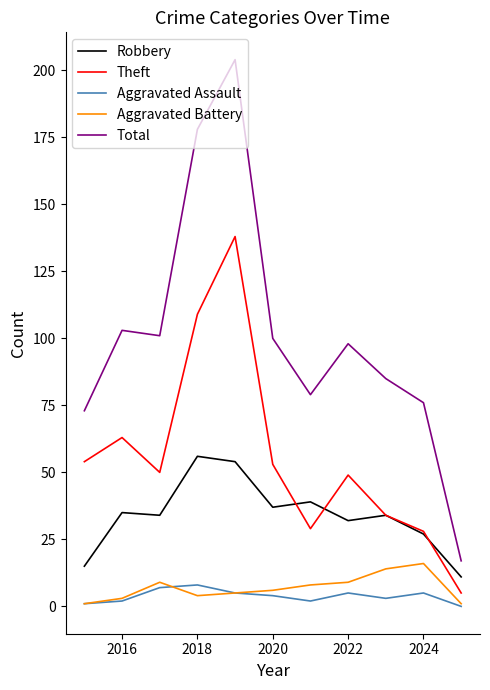

At how many categories does at least one series exceed 168?

2